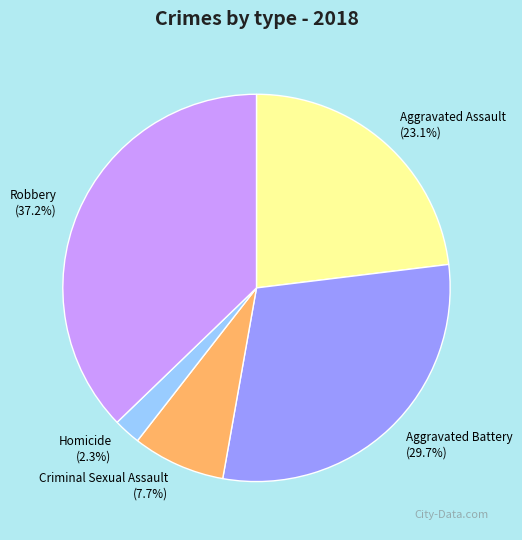

How many segments does this pie chart have?

5